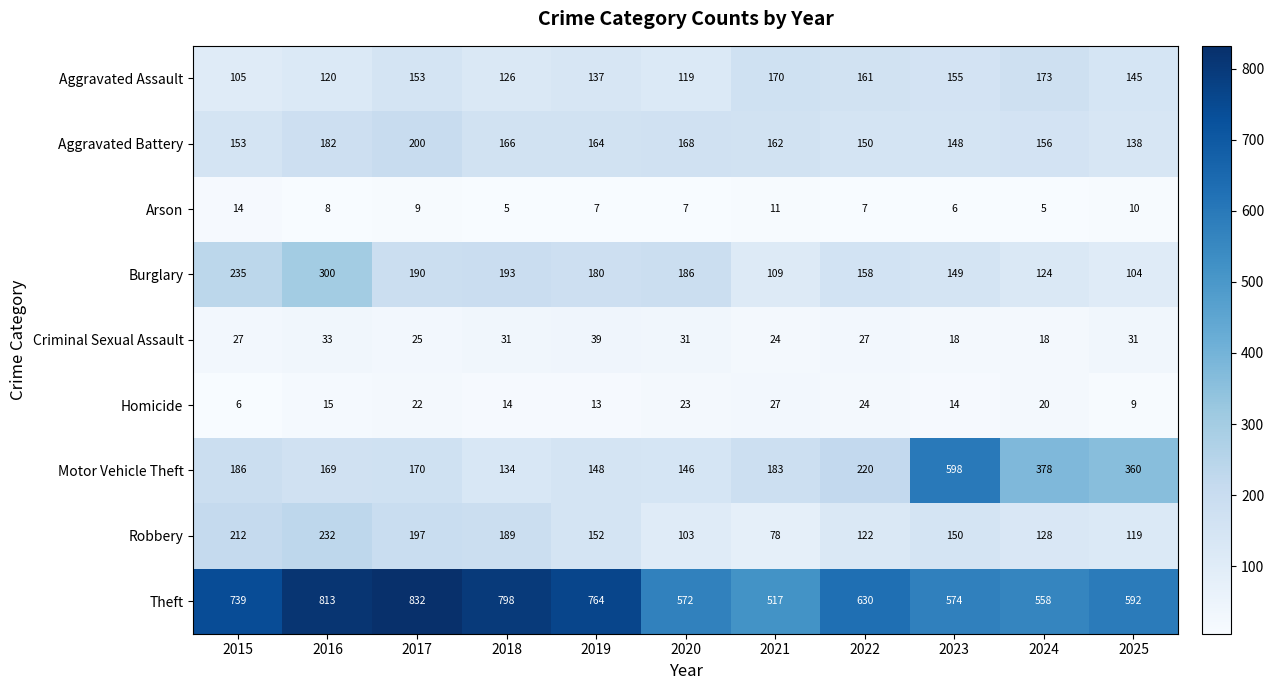

What is the maximum value shown in the chart?

832